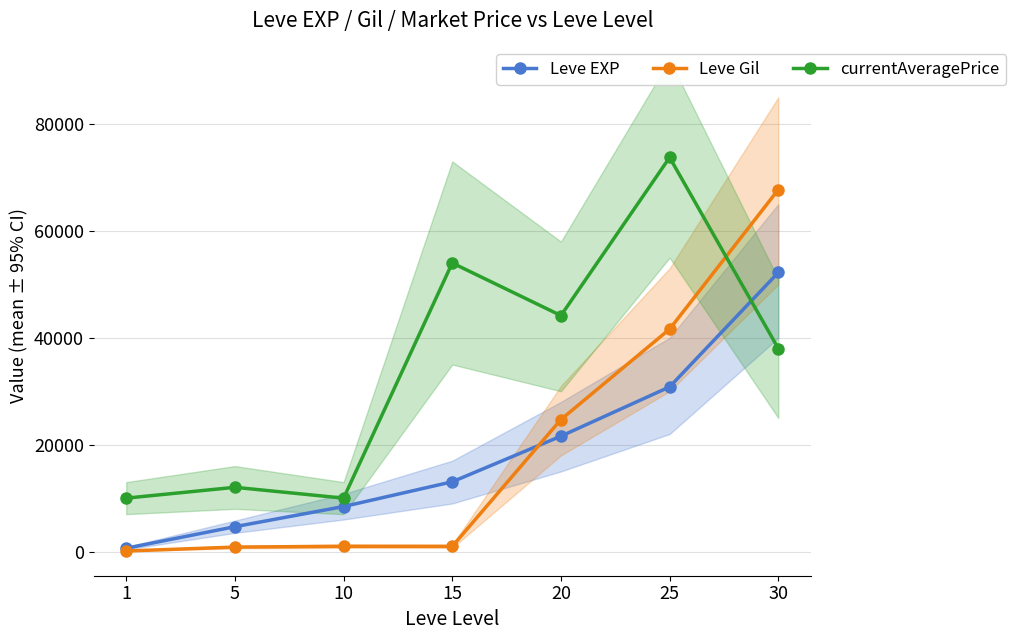

How many intersections are there between Leve EXP and Leve Gil?

1